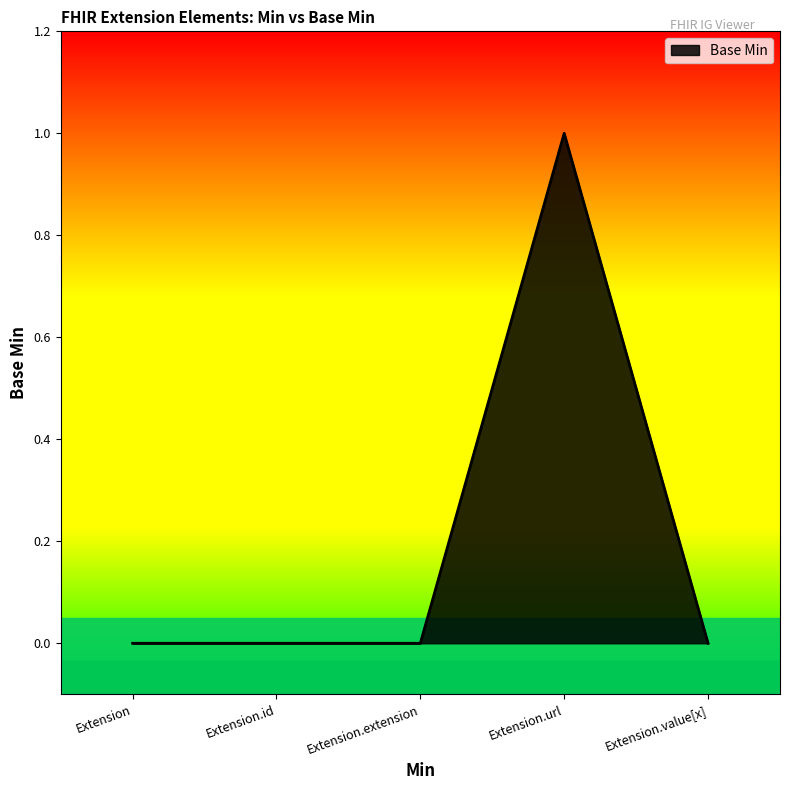

Count the values in the range 0 to 1.

5